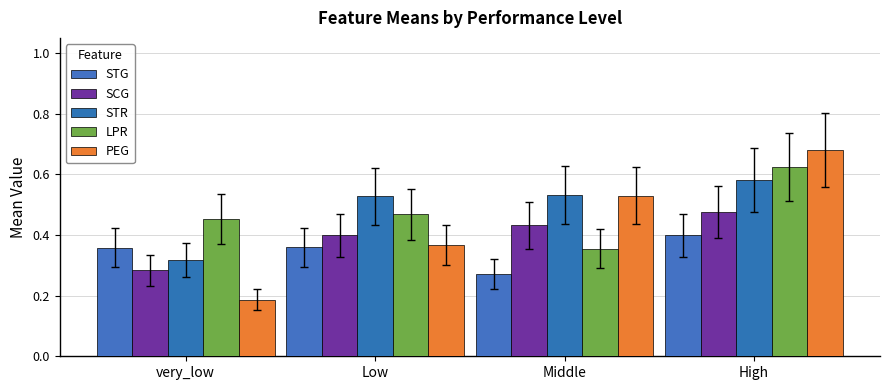

What is the sum of the SCG values at High and Middle?

0.9